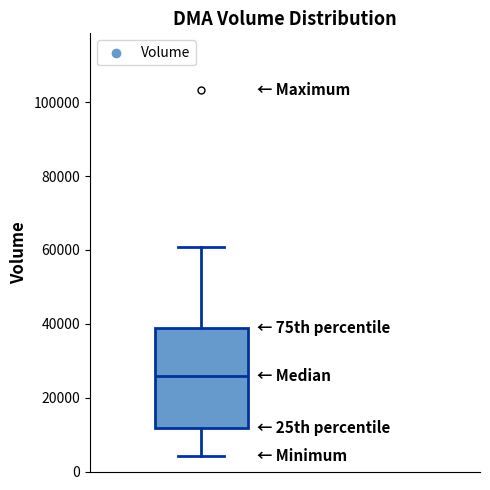

Where does the lower whisker of the box end on the y-axis? The values are not printed on the chart, so give them approximately, as read against the axis.

4000